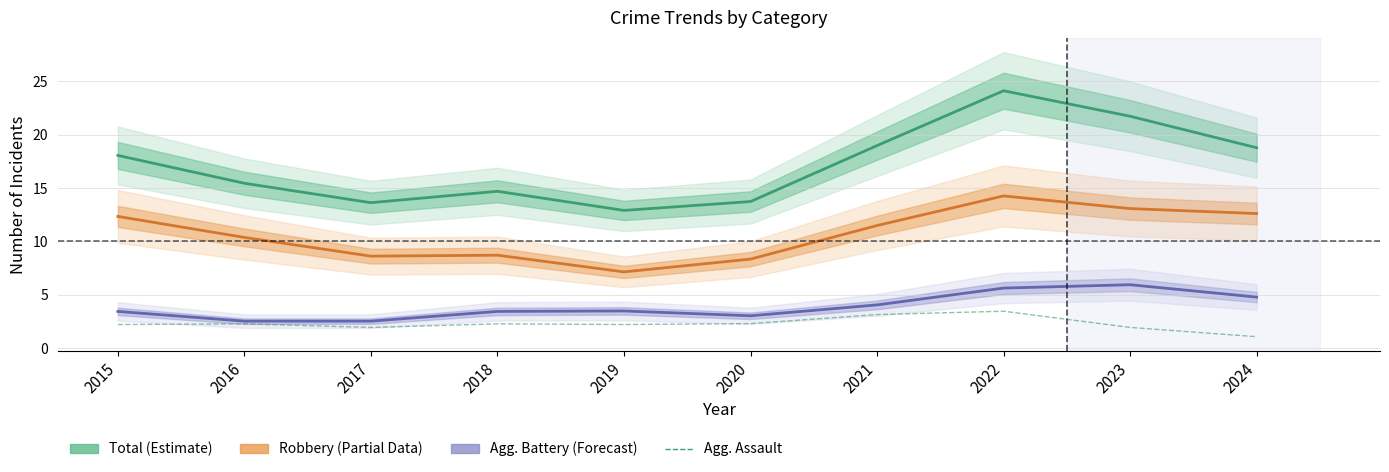

True or false: Total (Estimate) and Robbery (Partial) intersect in this chart.

False